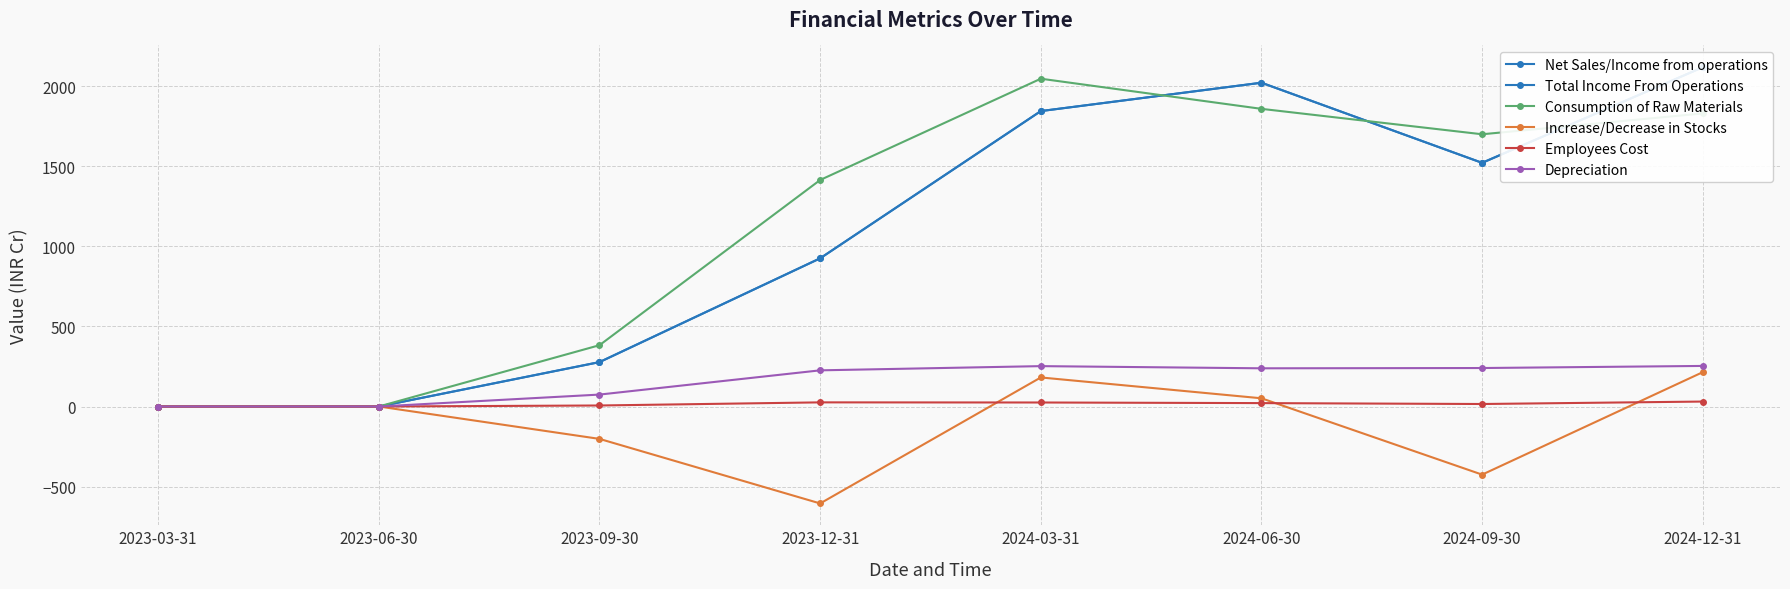

True or false: Net Sales/Income from operations and Consumption of Raw Materials intersect in this chart.

True